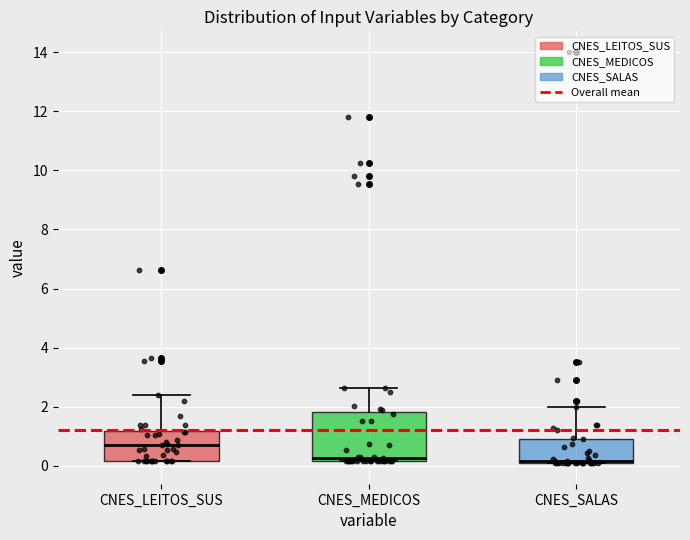

Reading left to right, transcribe this box plot: for each box, give where its median line is, the range the box spans, and where its two whiskers end, as read against the y-axis. The values are not printed on the chart, so give them approximately, as read against the axis.

CNES_LEITOS_SUS: median 0.6, box 0.2 to 1.2, whiskers 0.2 to 2.4
CNES_MEDICOS: median 0.2 (just above the box's lower edge), box 0.2 to 1.8, whiskers 0.2 to 2.6
CNES_SALAS: median 0.2, box 0.0 to 1.0, whiskers 0.0 to 2.0